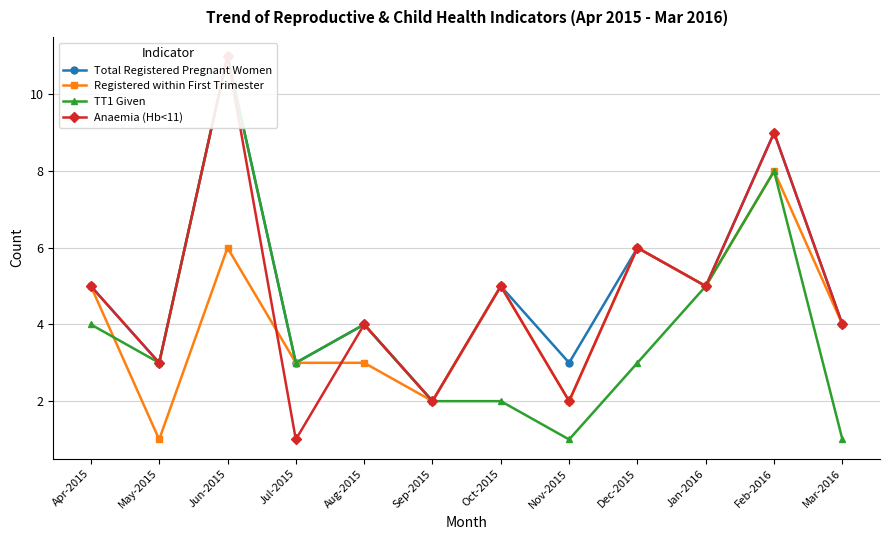

Where does the Anaemia (Hb<11) series first go above 5?

Jun-2015